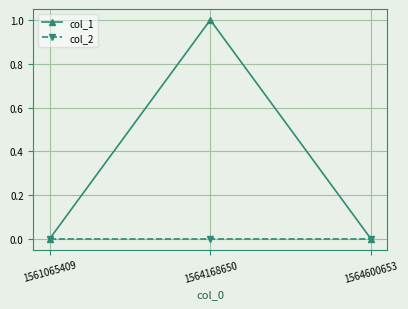

How many lines are shown in the chart?

2